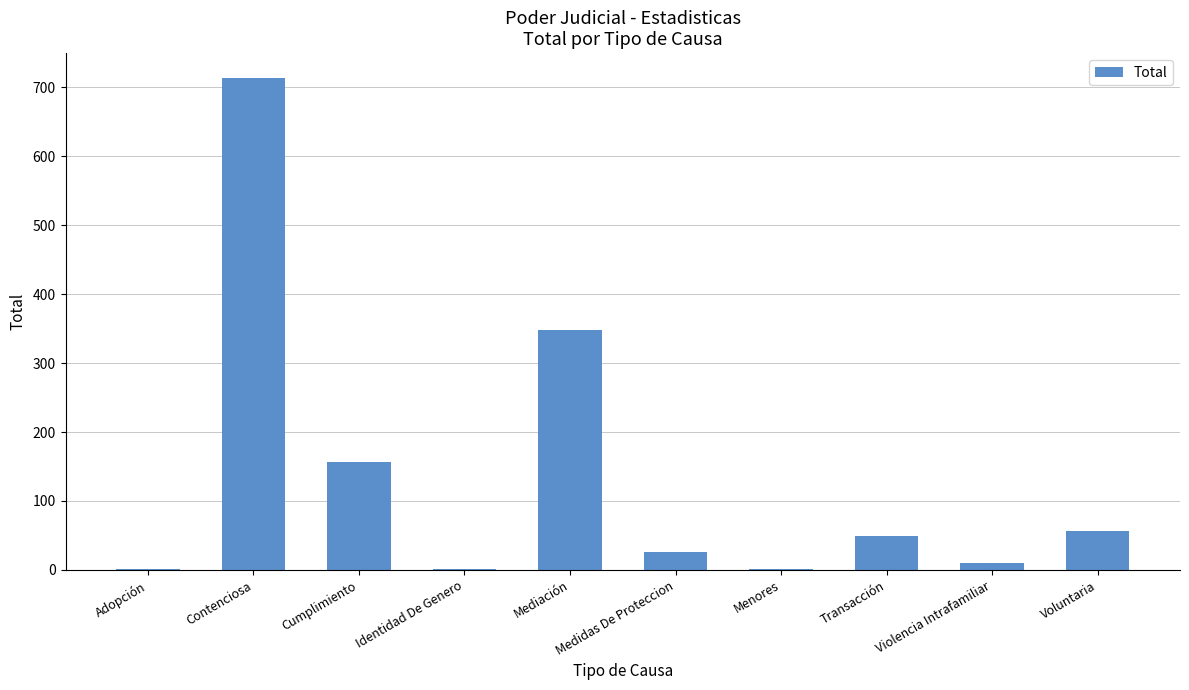

The chart shows a value of 213 at Cumplimiento. True or false?

False